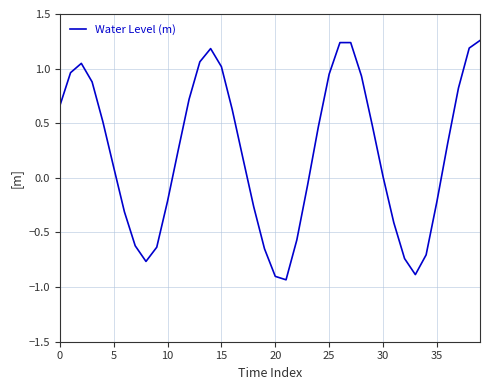

What is the difference between the maximum and minimum values?

2.2